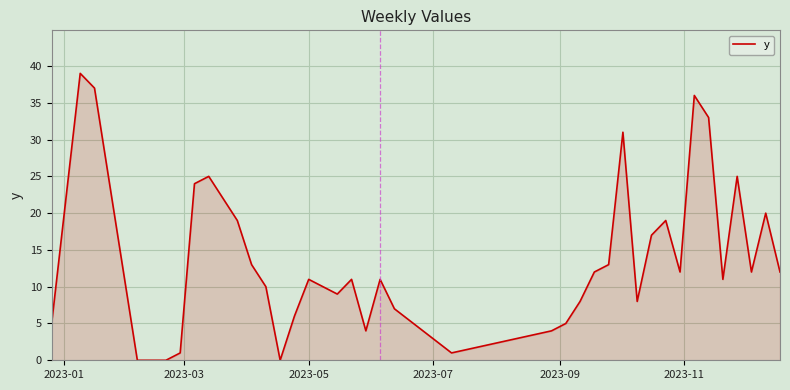

What is the difference between the maximum and minimum values?

39